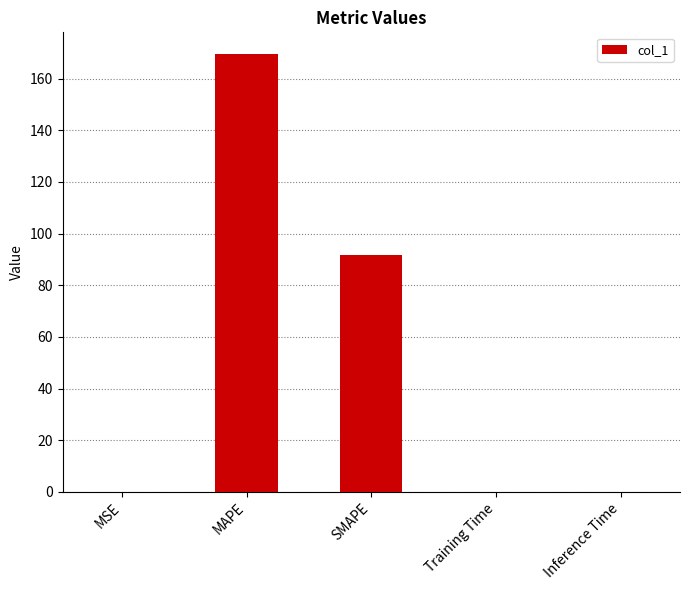

Which has a higher value, SMAPE or MSE?

SMAPE